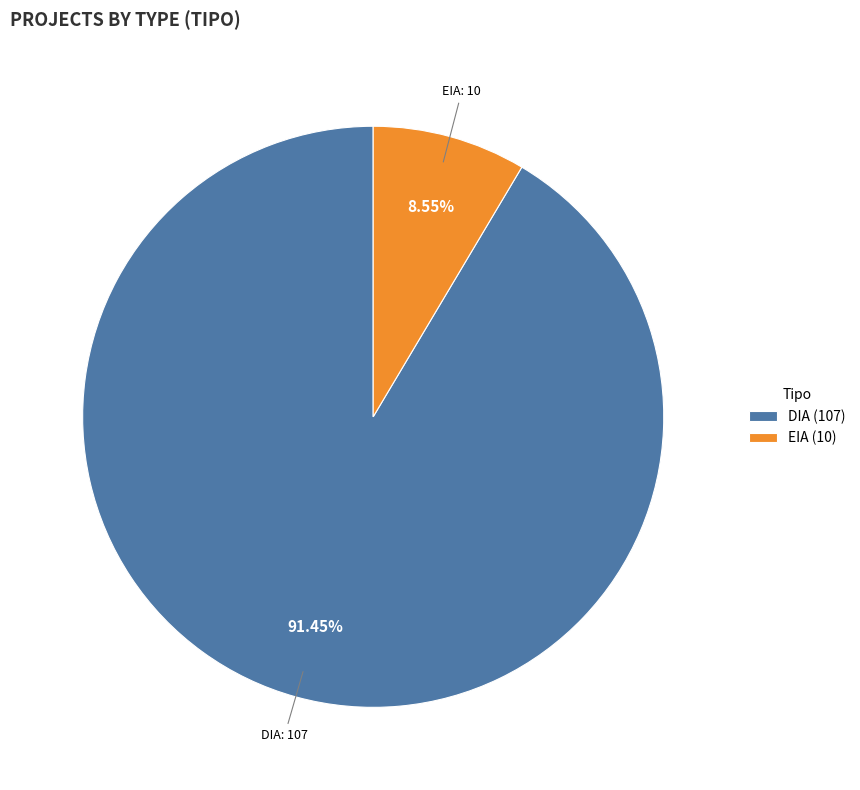

Which has a higher value, DIA or EIA?

DIA